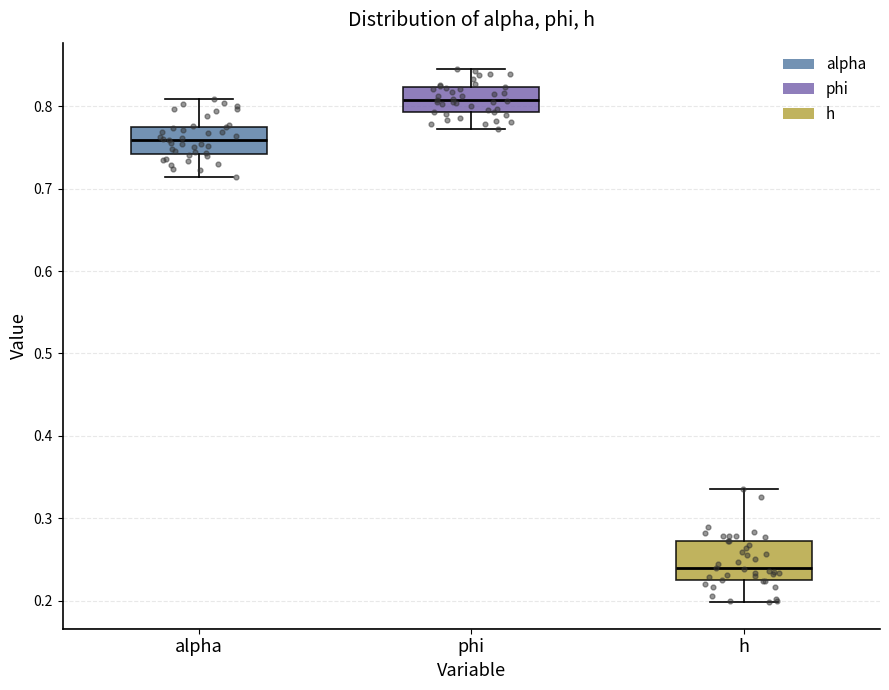

Which box's median line is the lowest?

h